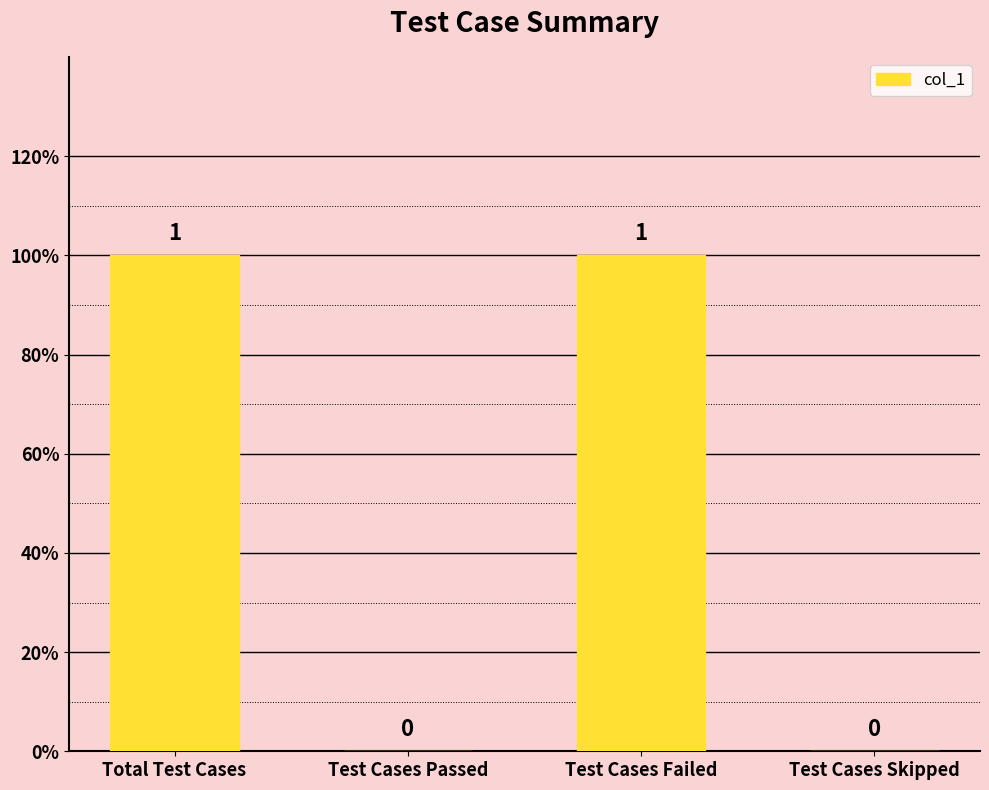

Reading right to left, extract all data points from this chart.

0	1	0	1